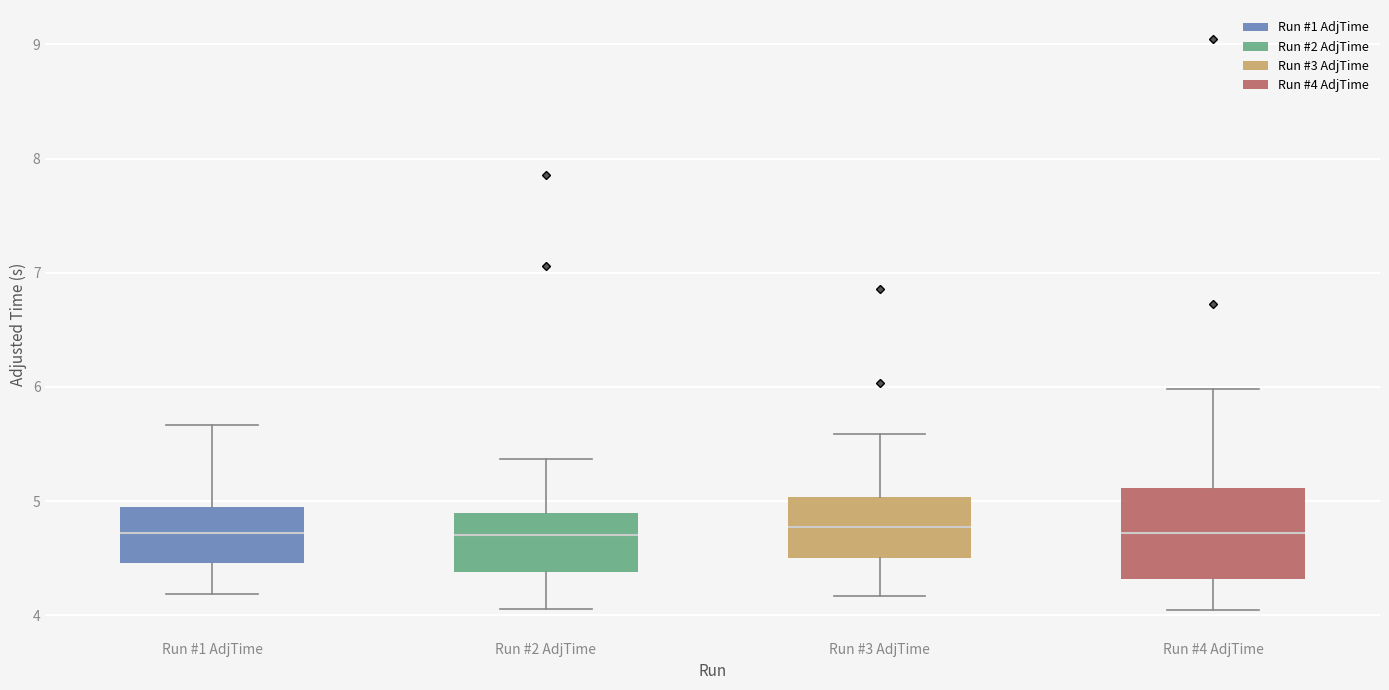

Comparing the boxes themselves (not the whiskers), which one is the tallest?

Run #4 AdjTime